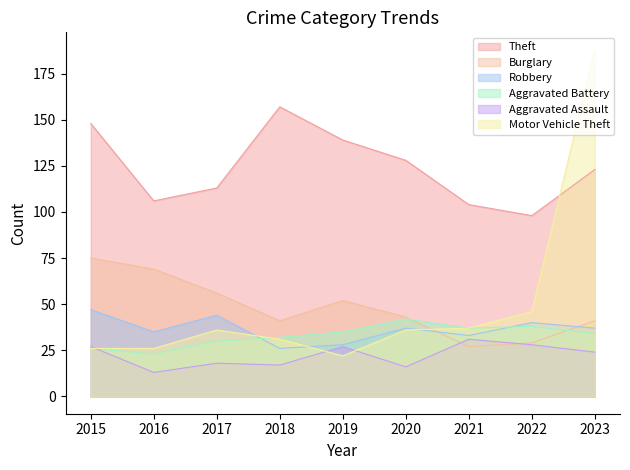

How many data points in Aggravated Assault are less than 24?

4